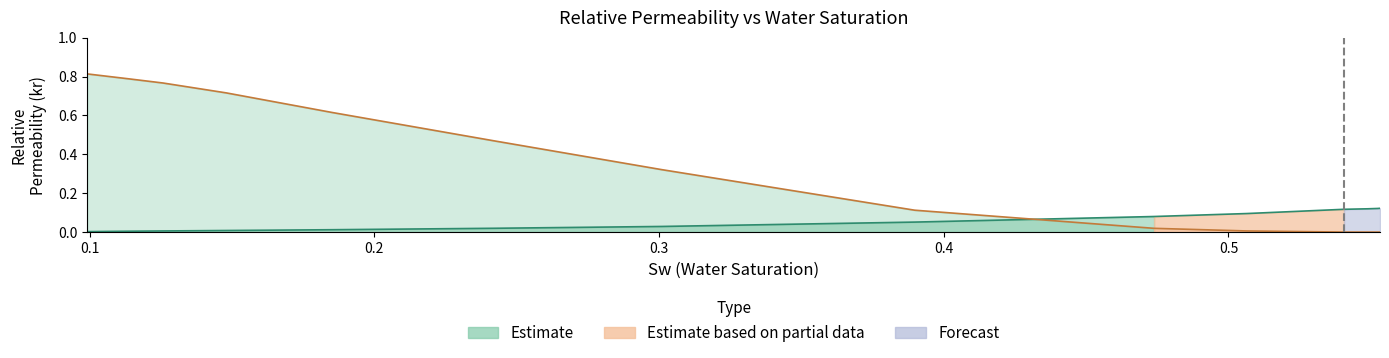

True or false: krnw has more than 1 interior local peaks.

False